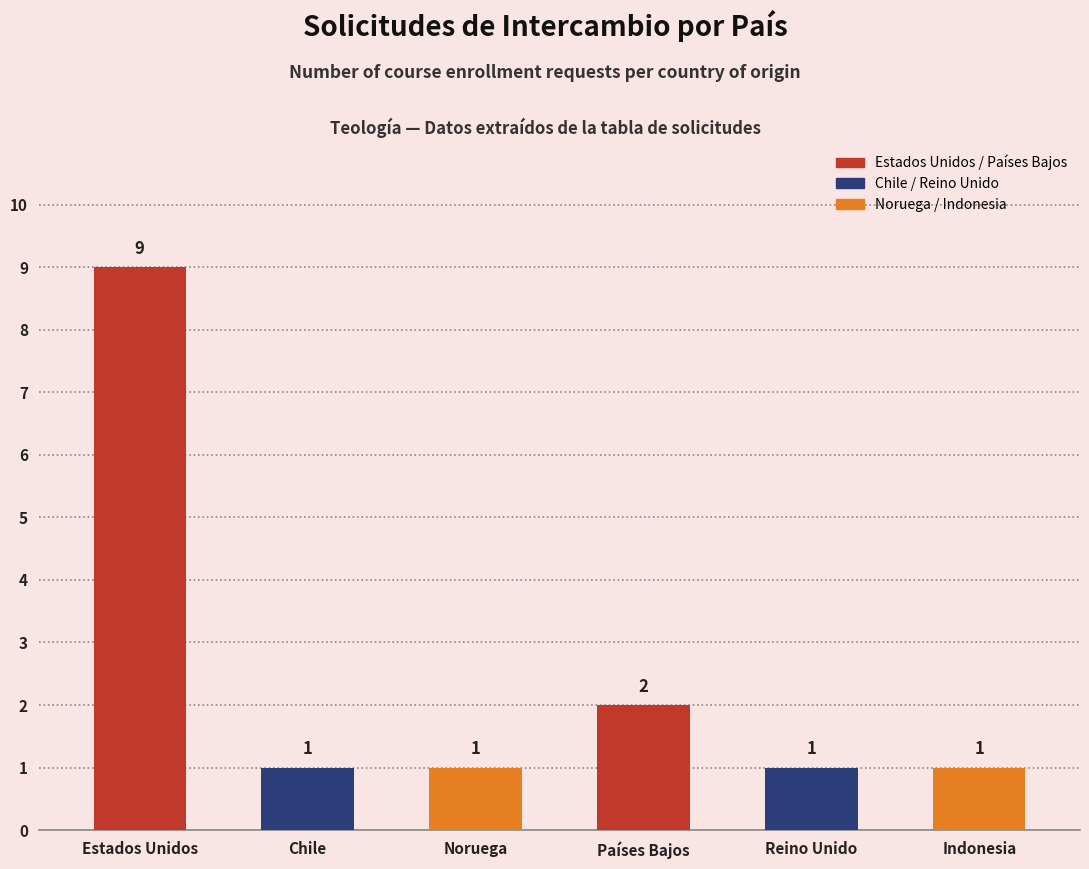

Between Estados Unidos and Reino Unido, which is larger?

Estados Unidos